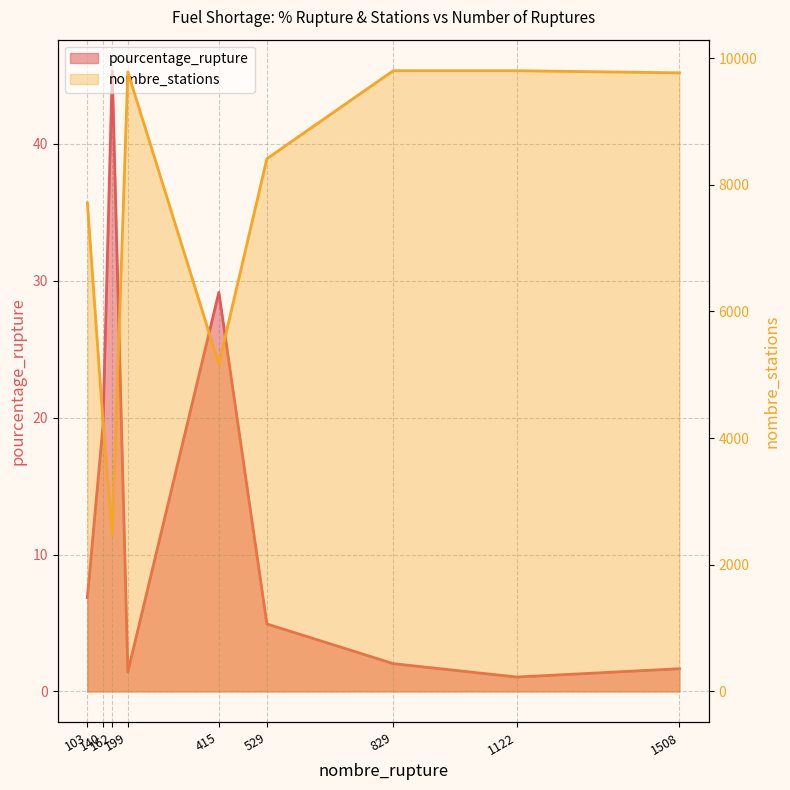

True or false: the data shows 15363 at 1508.

False